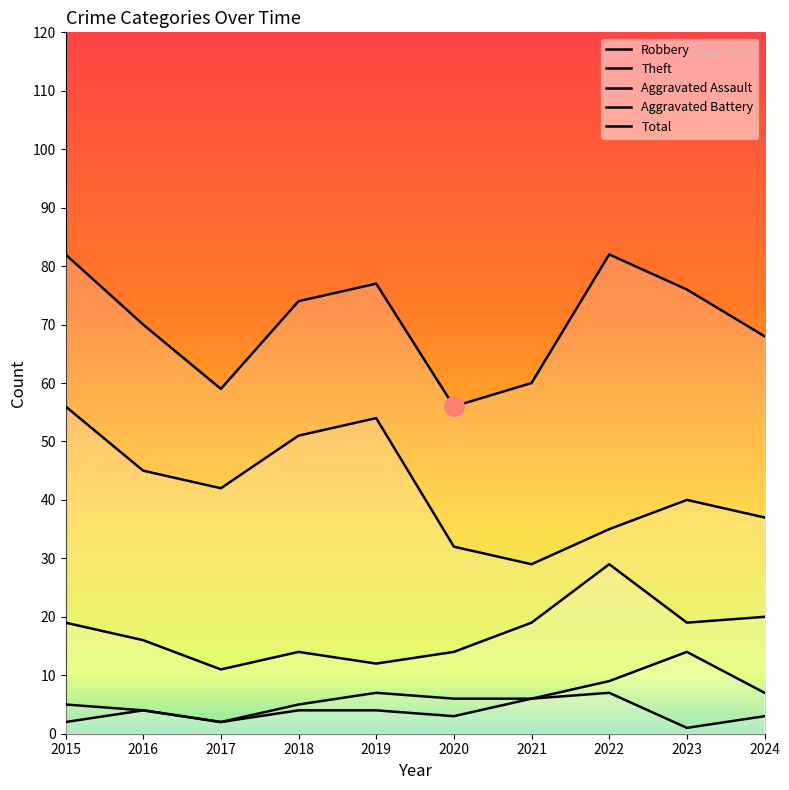

Which has a higher value, 2021 or 2022?

2022